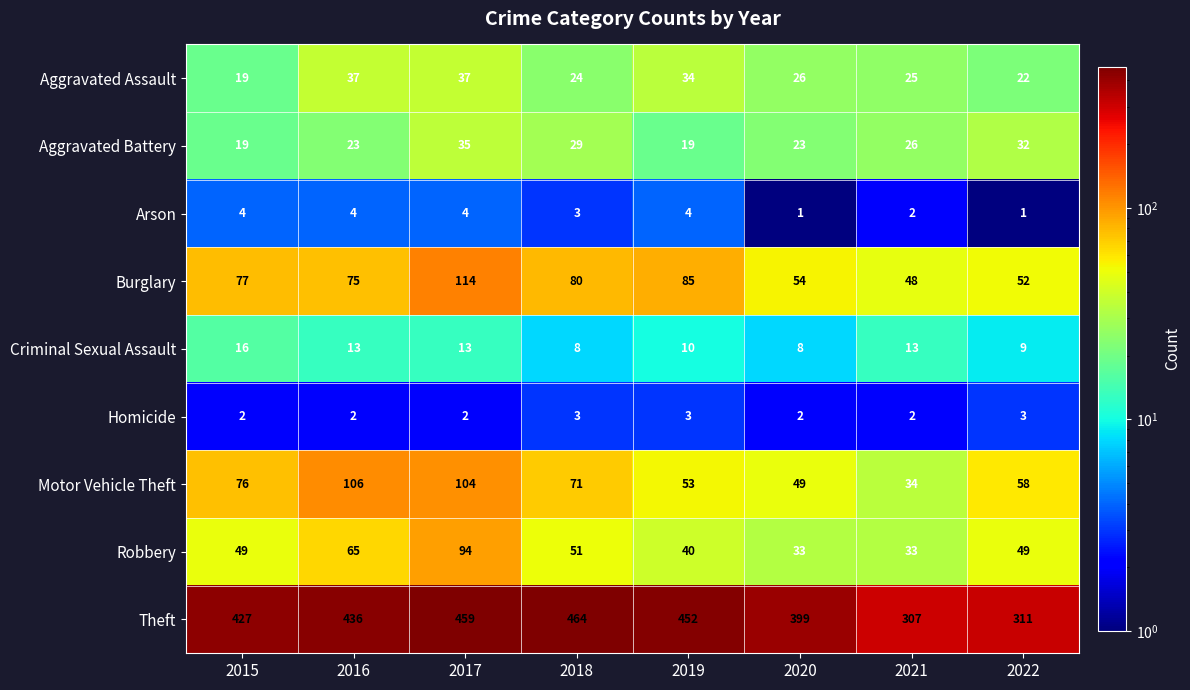

What is the approximate value of Criminal Sexual Assault at 2019?

10